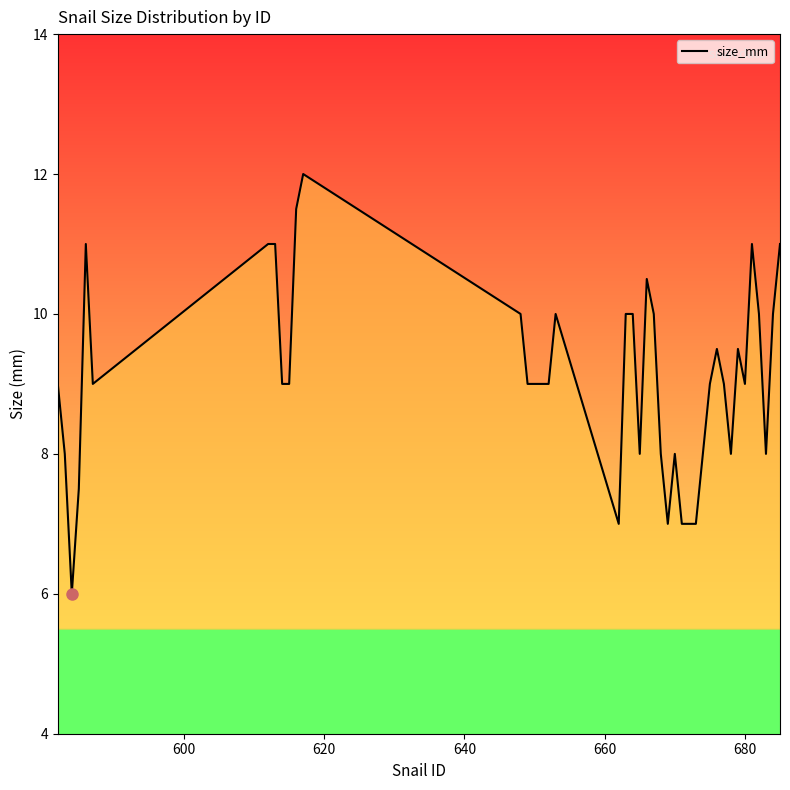

What is the minimum value shown in the chart?

6.0